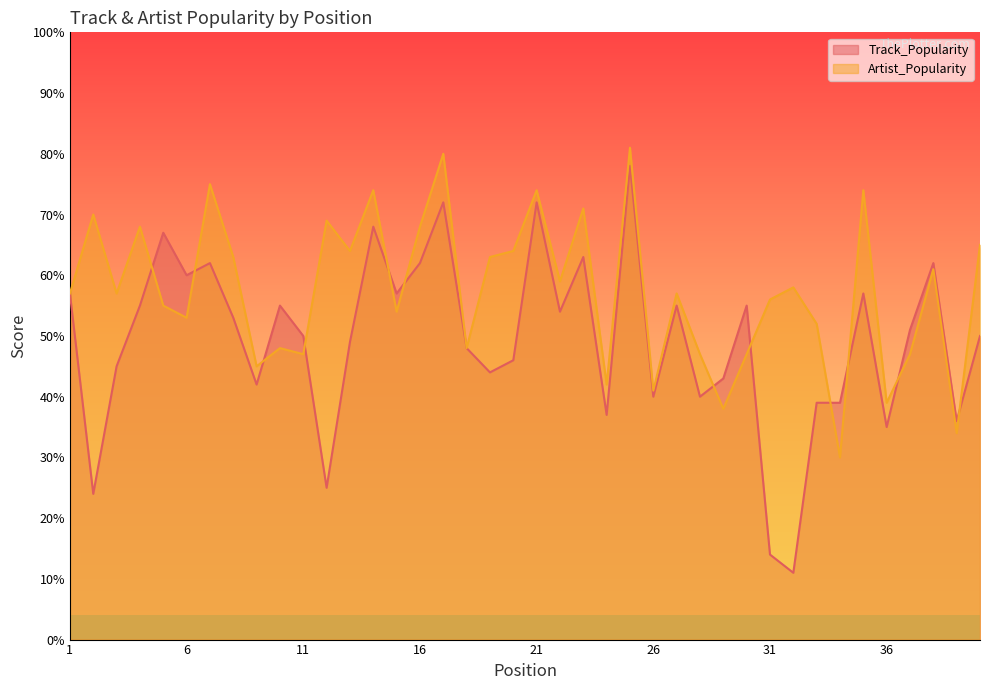

What are all the series names shown in the legend?

Track_Popularity, Artist_Popularity